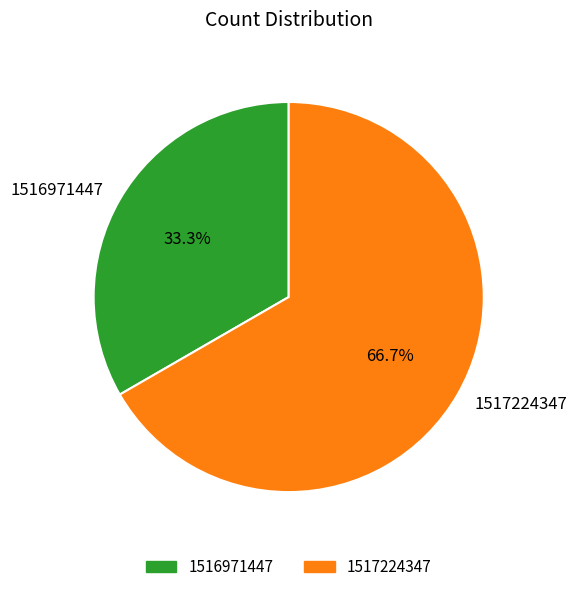

Count the number of slices in the pie.

2